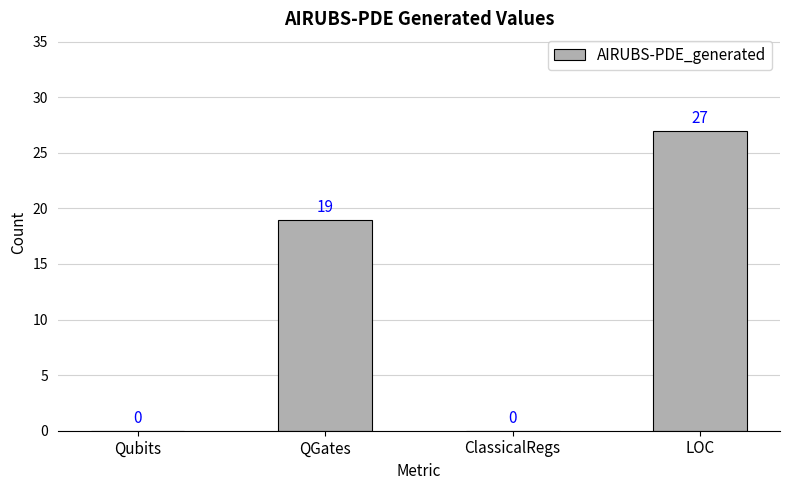

Reading right to left, list all the values displayed in this chart.

LOC=27	ClassicalRegs=0	QGates=19	Qubits=0